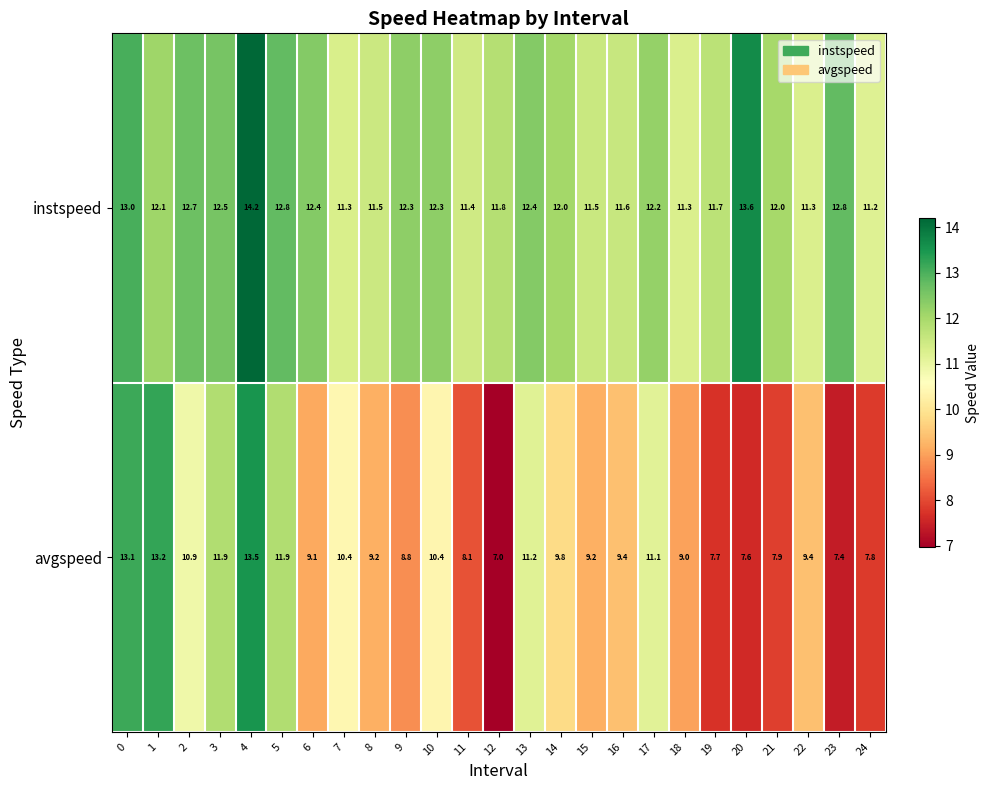

What is the greatest value displayed?

14.2